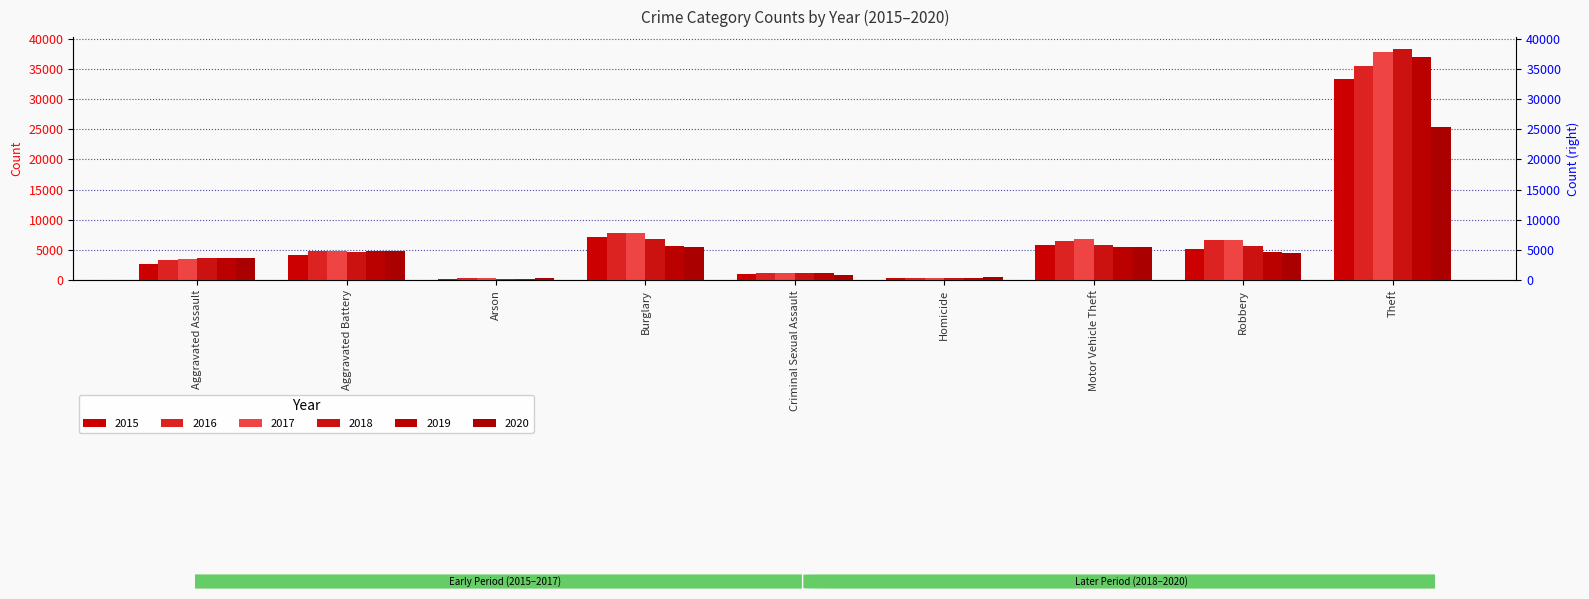

What position from the left is Homicide?

6